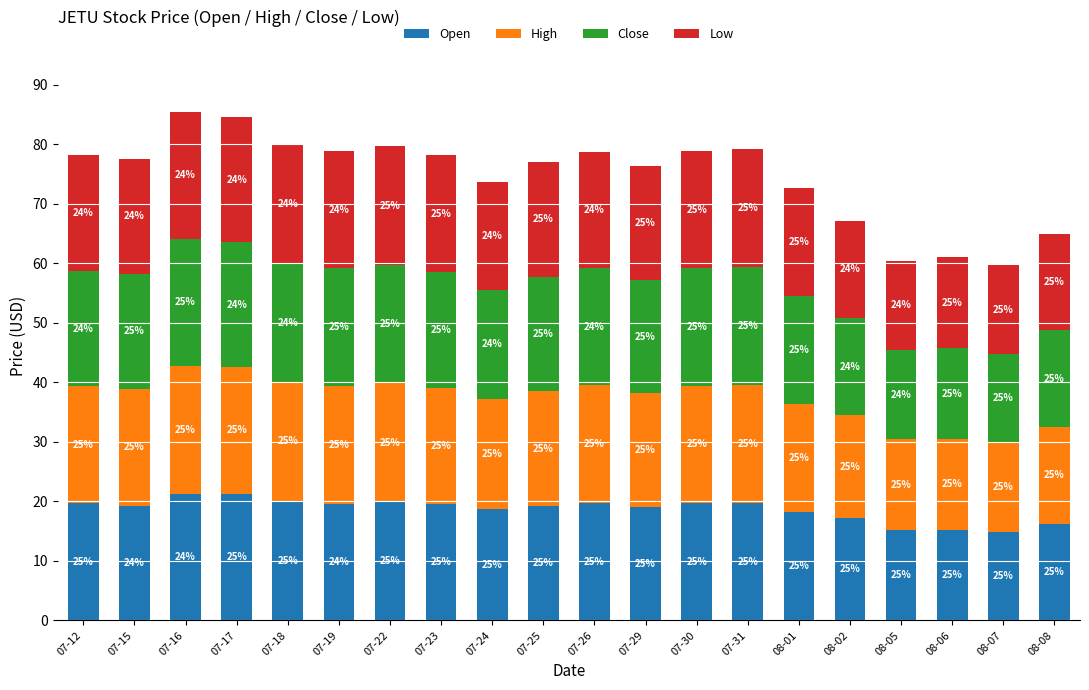

Where does the Low series first go above 19?

07-12